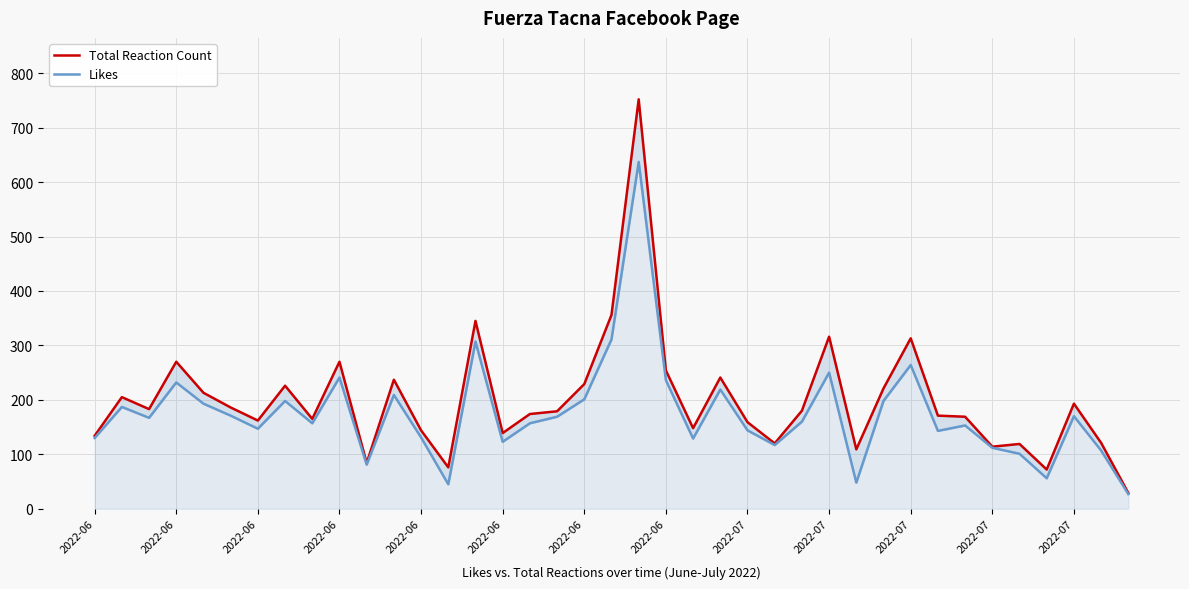

What are all the series names shown in the legend?

Total Reaction Count, Likes